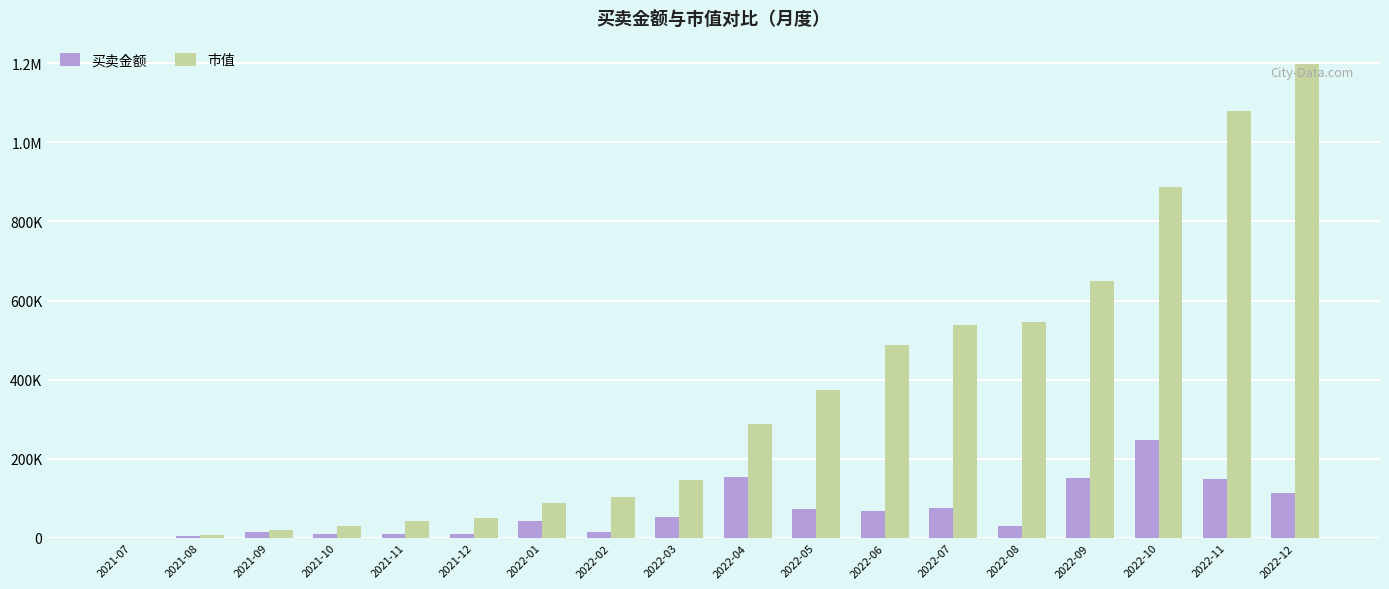

Are the bars grouped side by side (vs. stacked)?

Yes